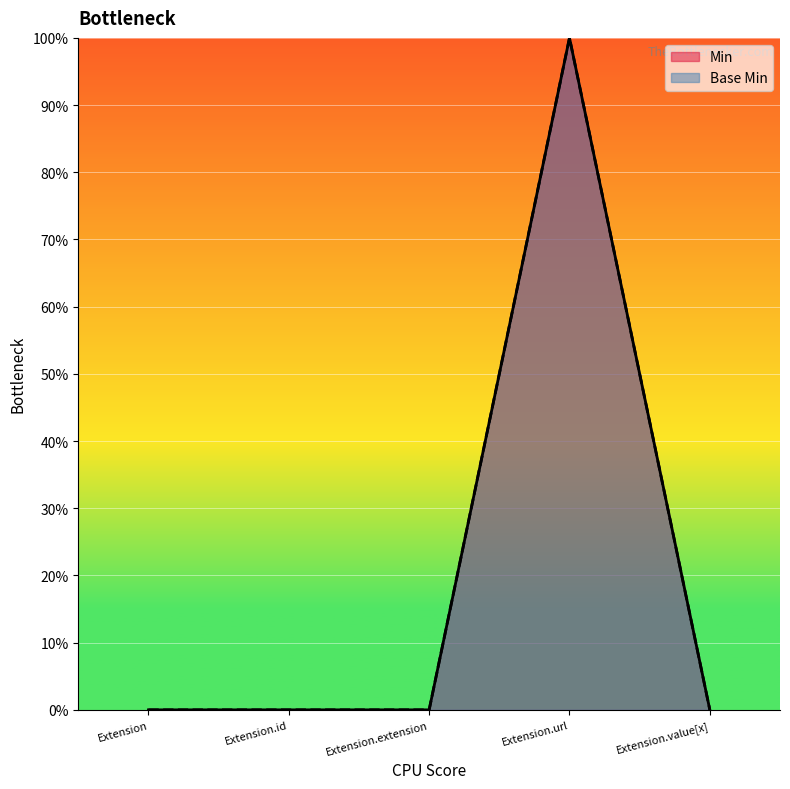

List the labels in order of Base Min value, smallest first.

Extension, Extension.id, Extension.extension, Extension.value[x], Extension.url